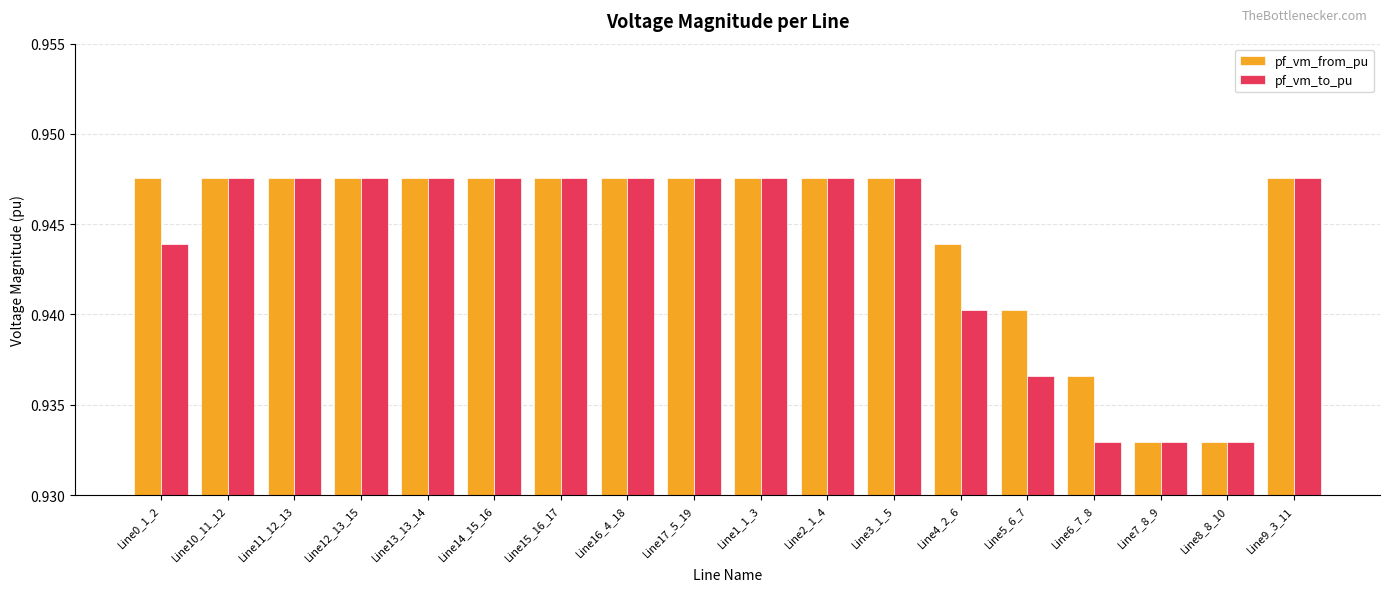

Is the value of pf_vm_from_pu at Line6_7_8 greater than the value of pf_vm_to_pu at Line0_1_2?

No